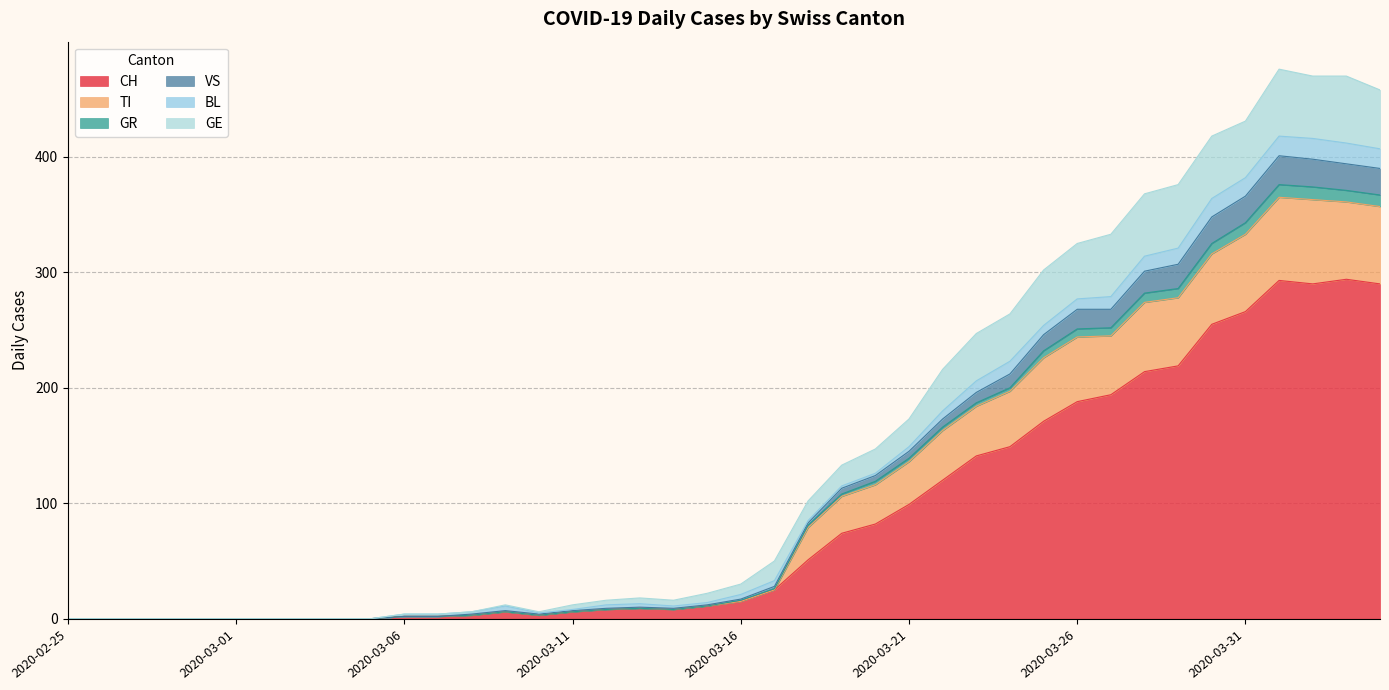

In GR, how many points are higher than both neighbors (excluding endpoints)?

3